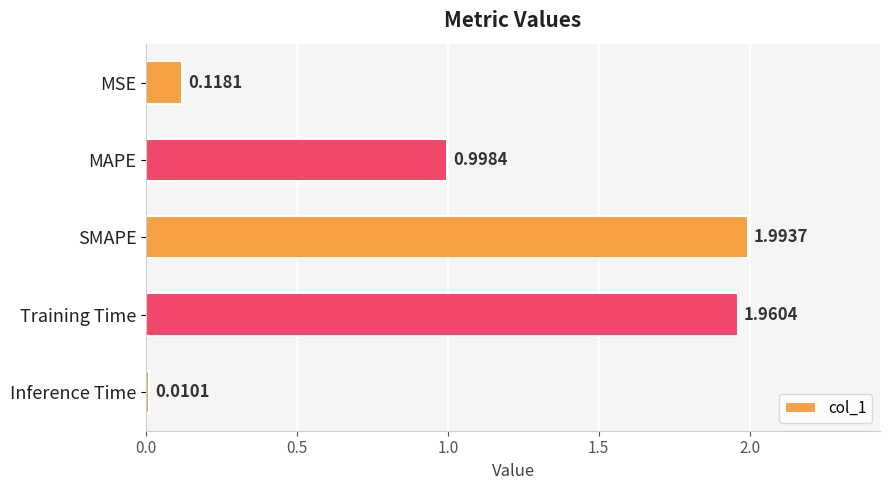

Between Inference Time and MSE, which is larger?

MSE